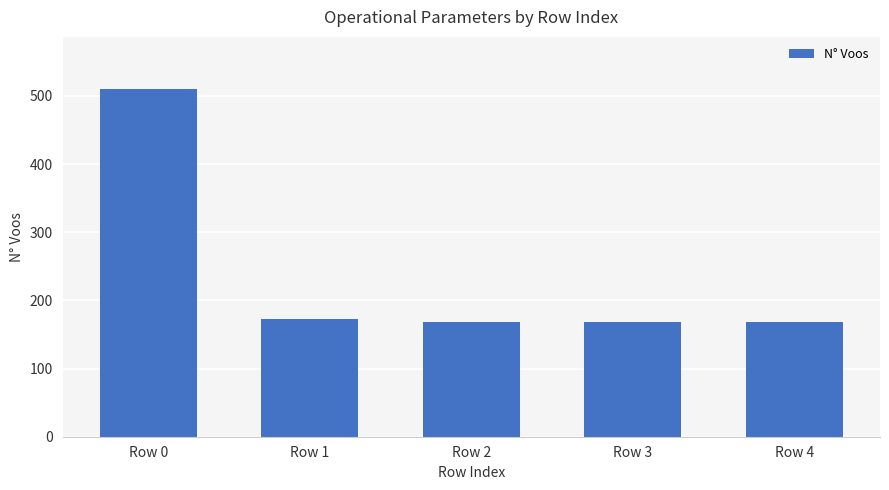

What is the value of the 2nd bar from the left?

172